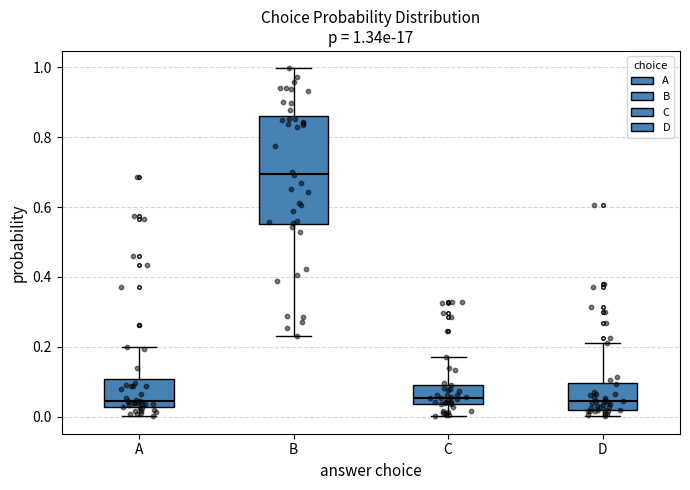

Which box is the tallest, from its lower edge to its upper edge?

B